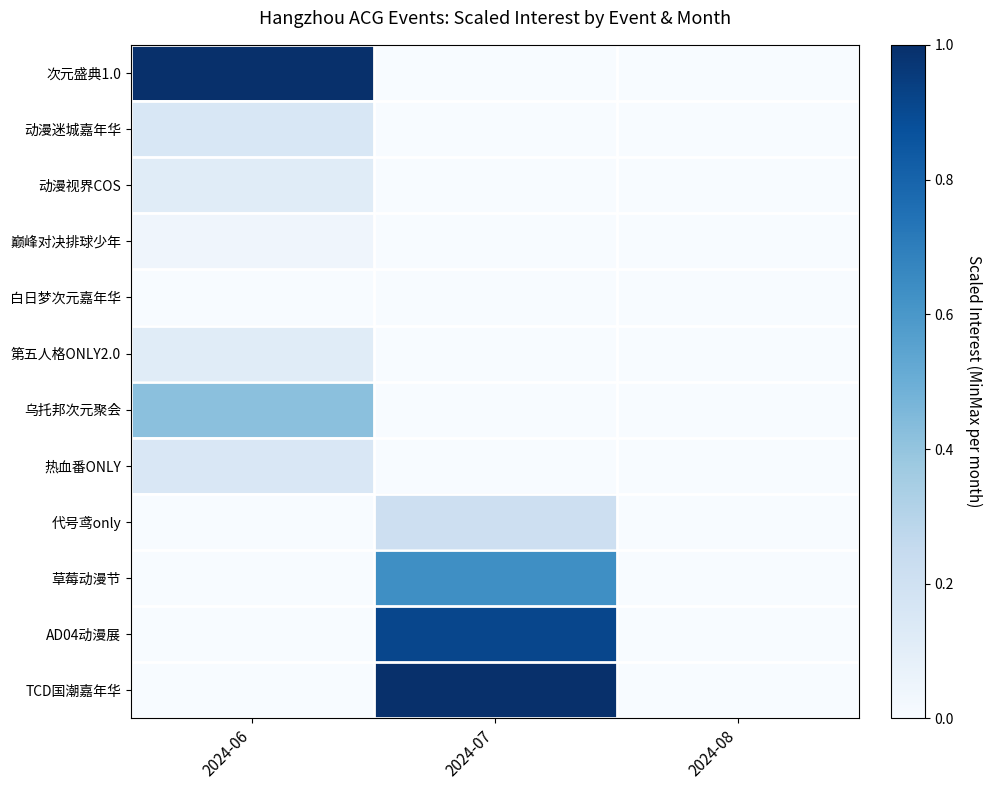

What is the maximum value shown in the chart?

1.0